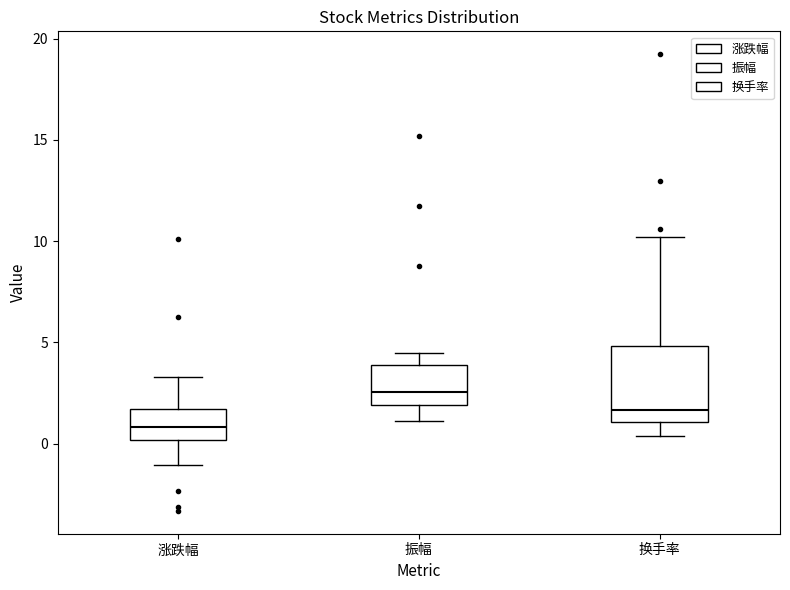

Comparing the boxes themselves (not the whiskers), which one is the tallest?

换手率